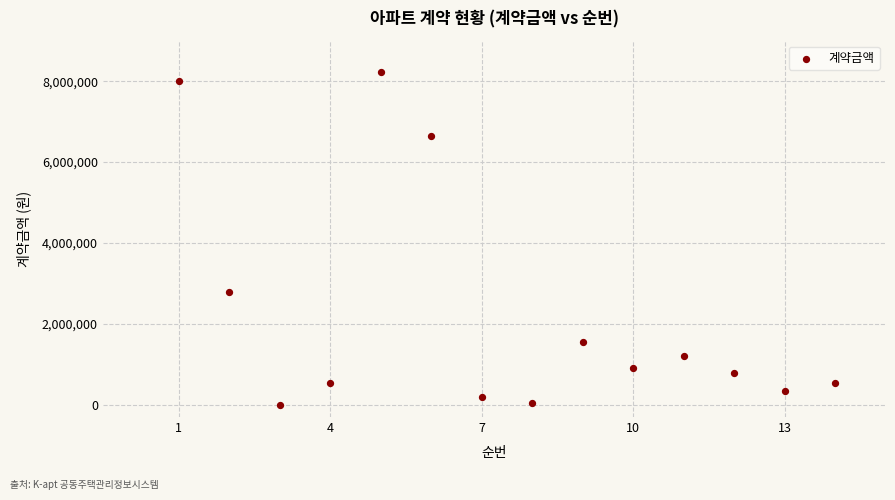

What Y value in the scatter plot is closest to 4107150?

2800000